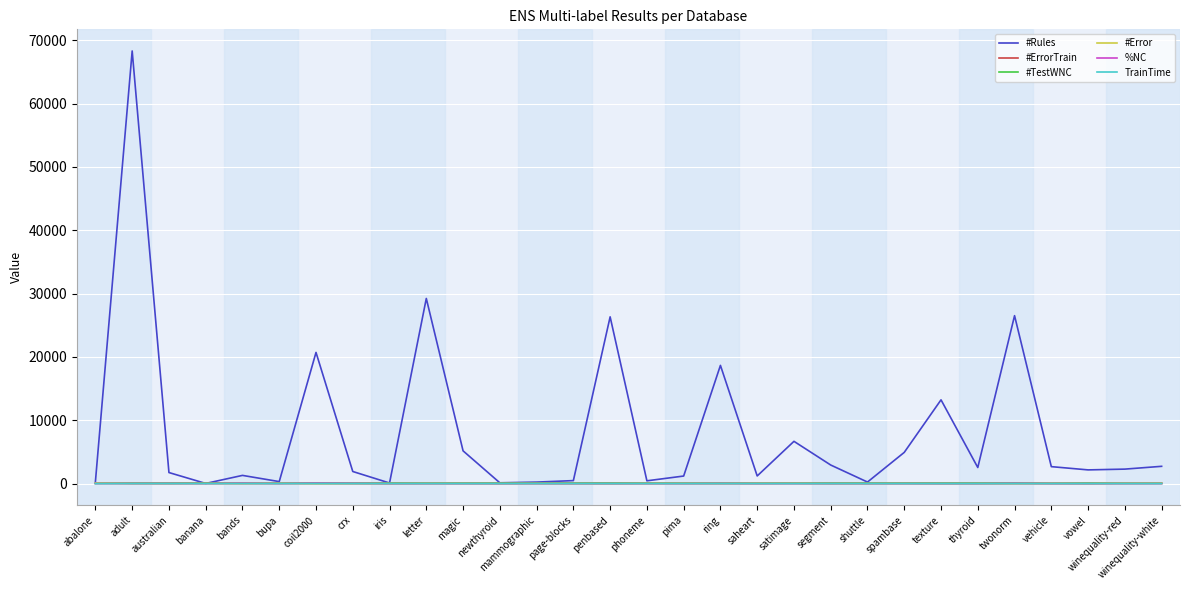

What is the difference between the second highest and second lowest values in the #Rules series?

29144.6